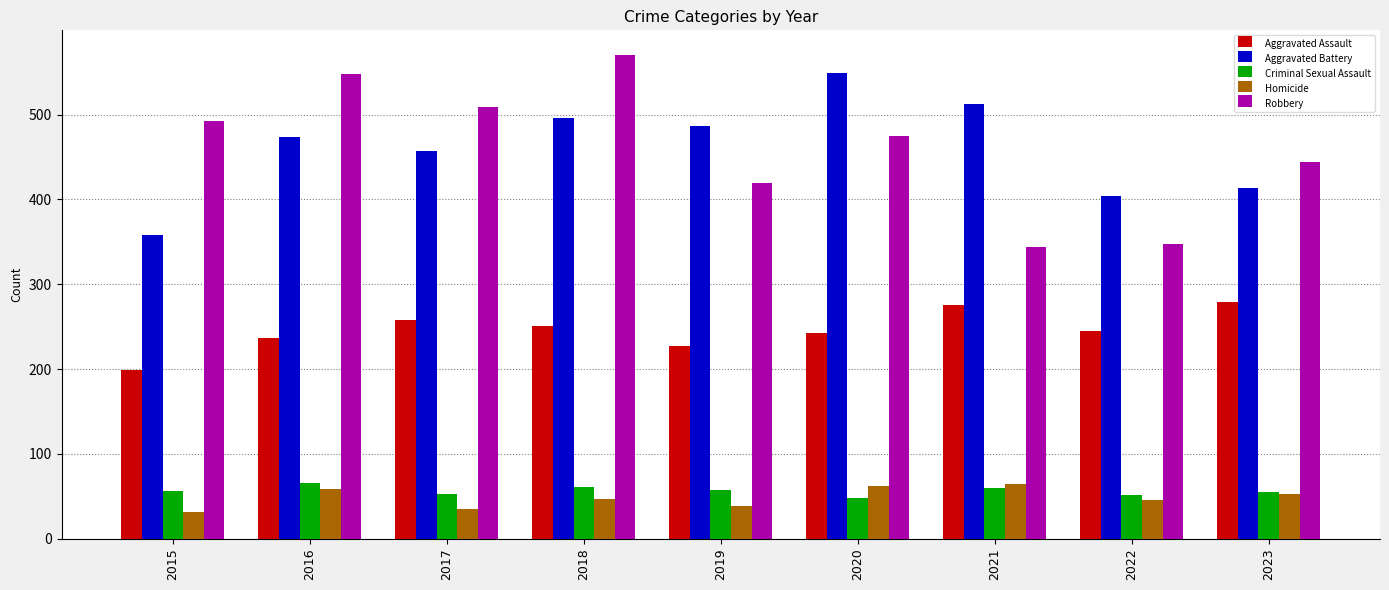

At which label does Aggravated Assault first exceed 245?

2017